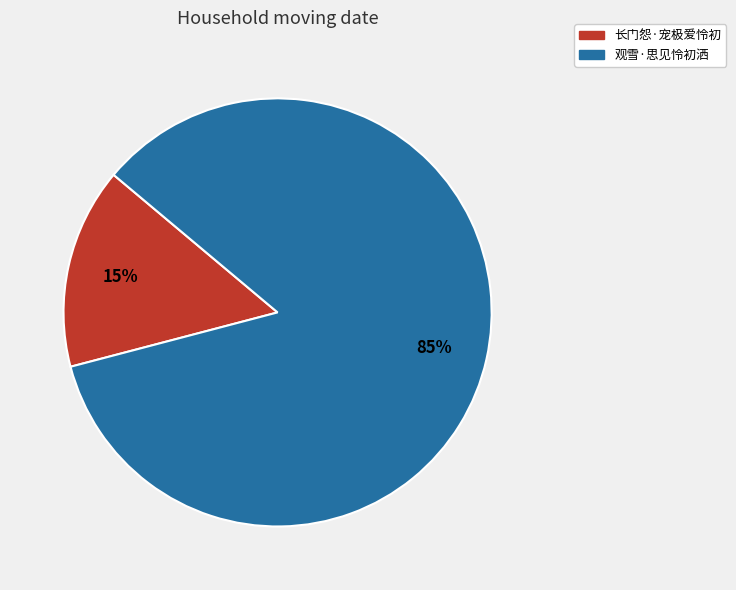

How many segments does this pie chart have?

2